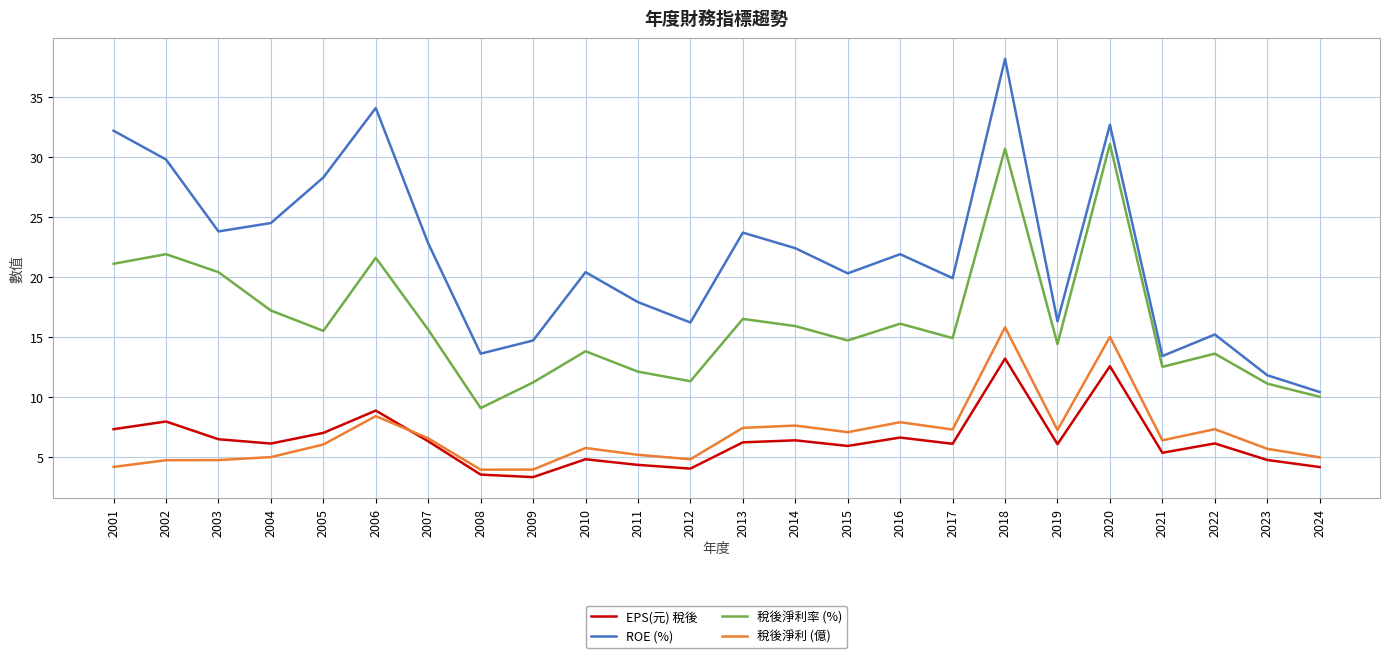

What is the approximate value of ROE (%) at 2010?

20.4